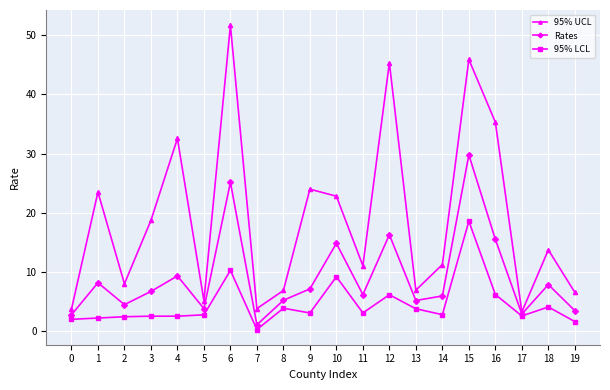

What is the spread (max minus min) of values at 3?

16.2